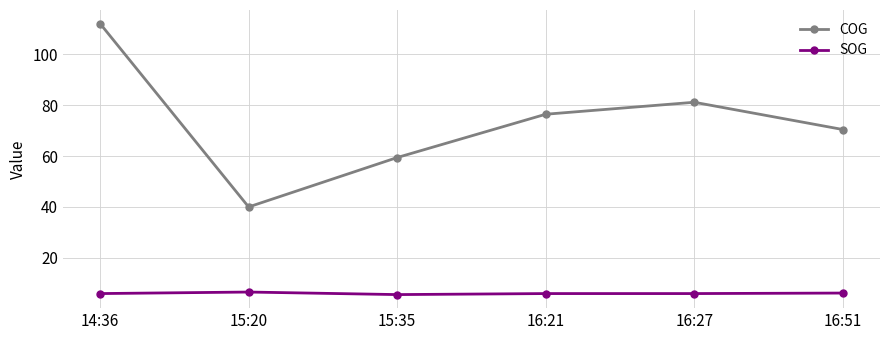

Which series has the largest range (max minus min)?

COG